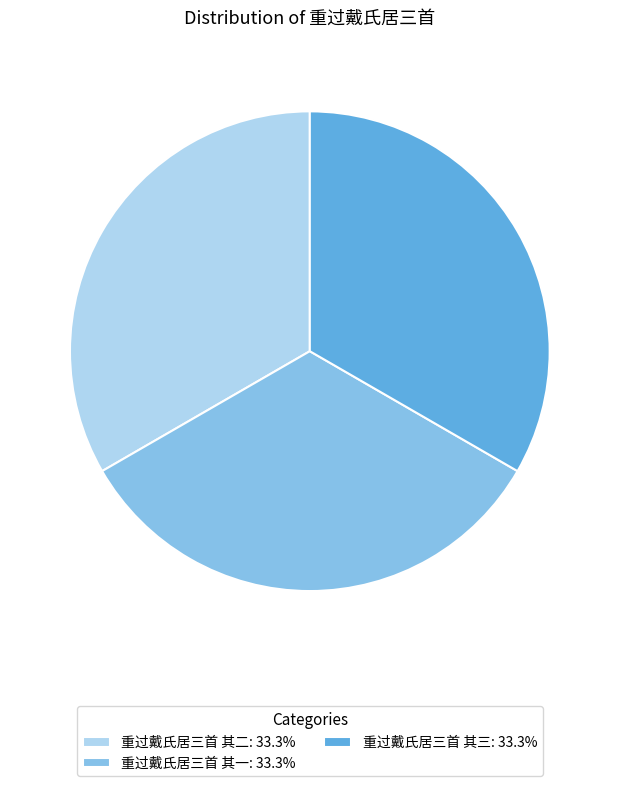

Is it true that 重过戴氏居三首 其三 is 42% of the pie?

False